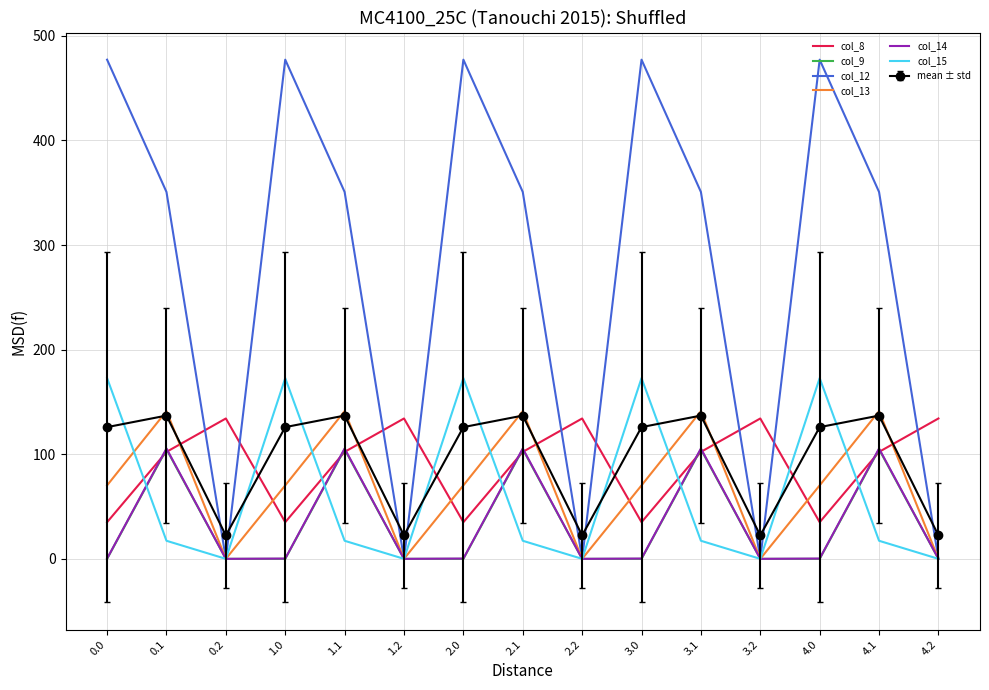

What is the total value across all series at 3.2?

156.6